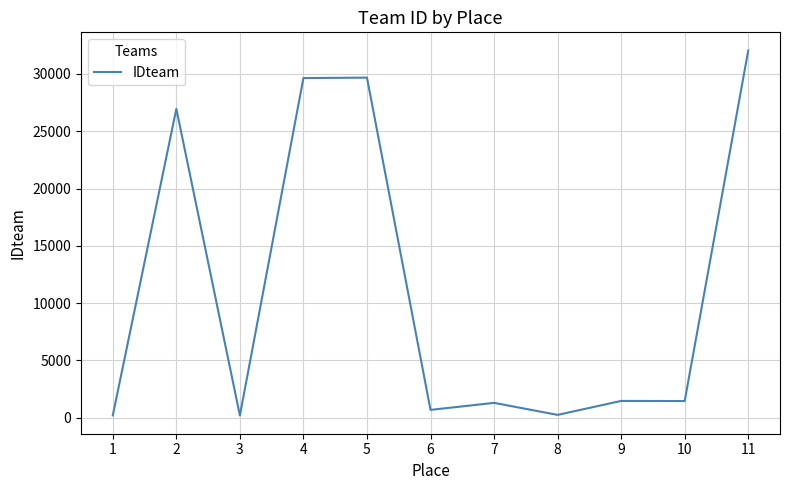

Does the chart have visible grid lines?

Yes